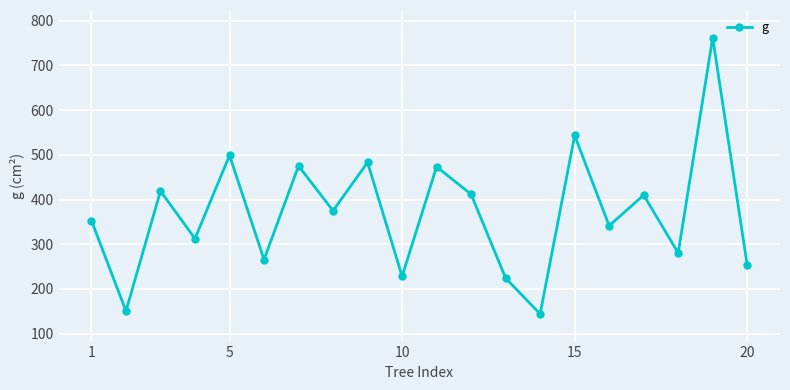

What is the maximum value shown in the chart?

762.1